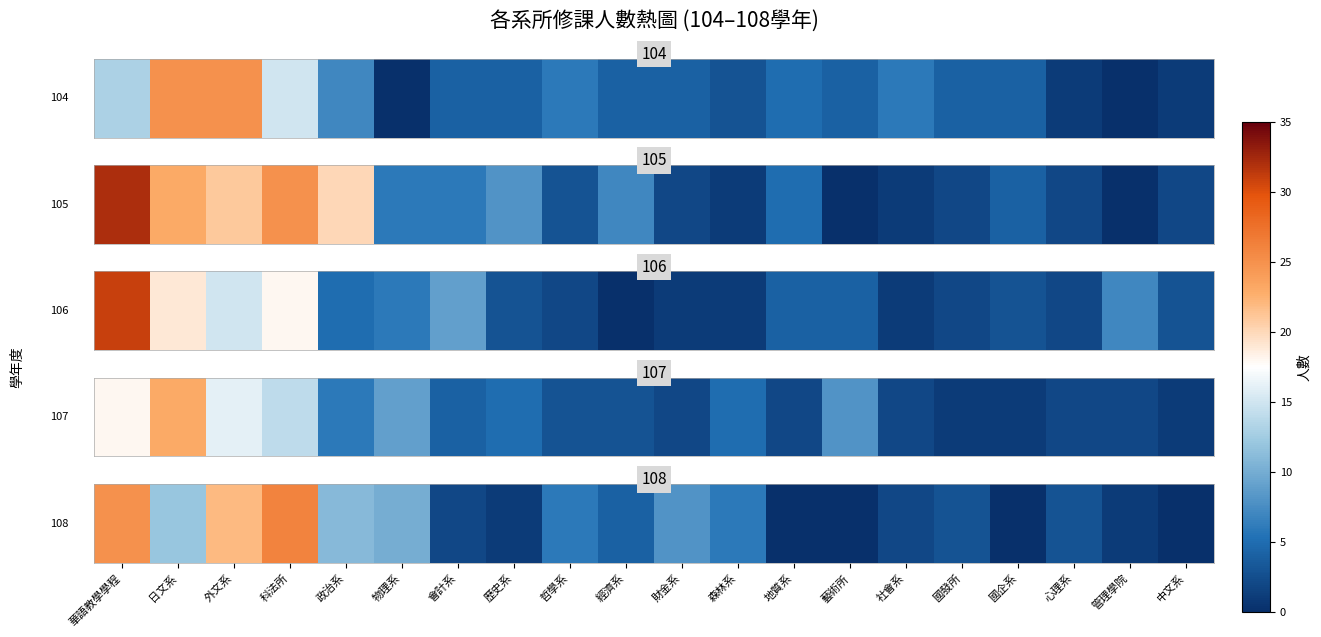

What is the sum of the values at 外文系 and 財金系?

30